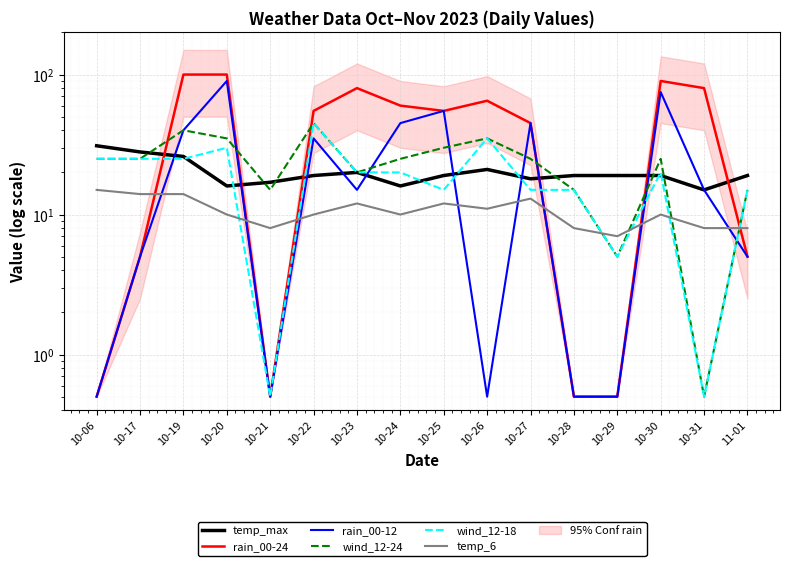

What is the label of the 1st point from the right?

11-01